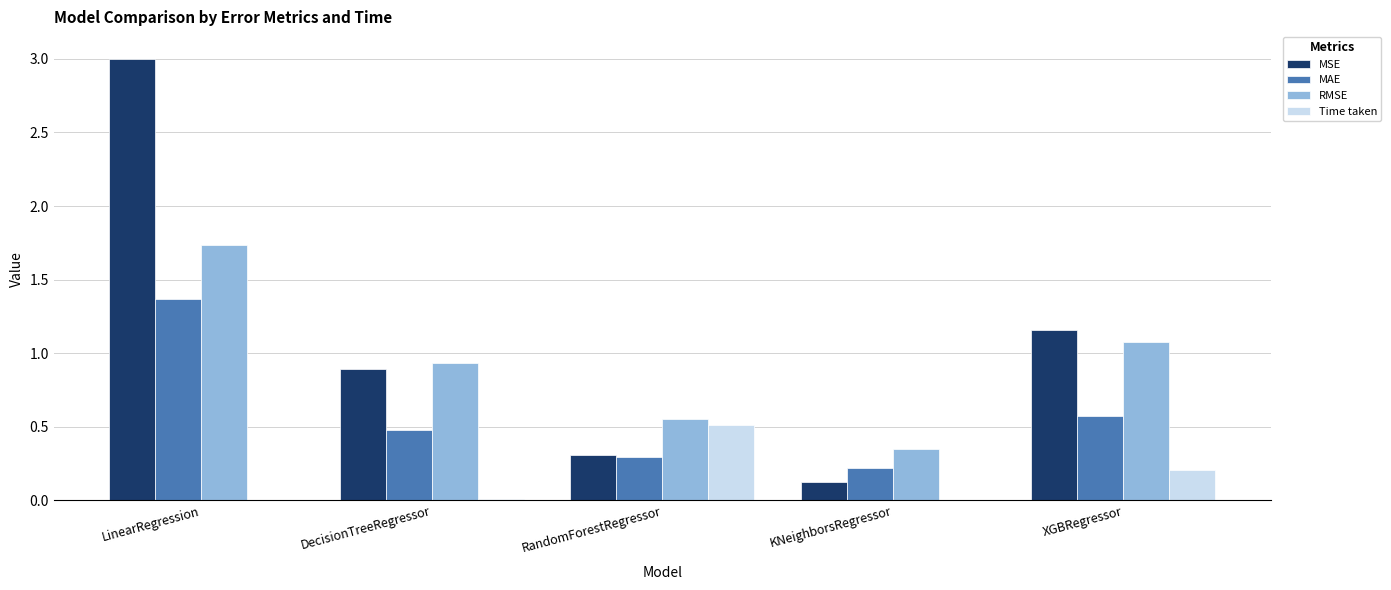

True or false: MAE has a value of 0.3 at RandomForestRegressor.

True